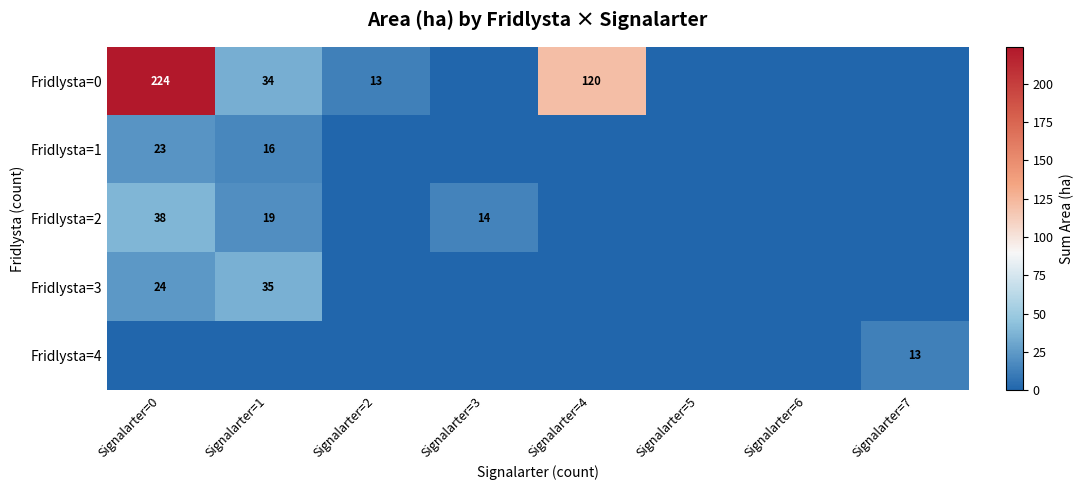

Is the value of Fridlysta=2 at Signalarter=1 greater than the value of Fridlysta=0 at Signalarter=1?

No